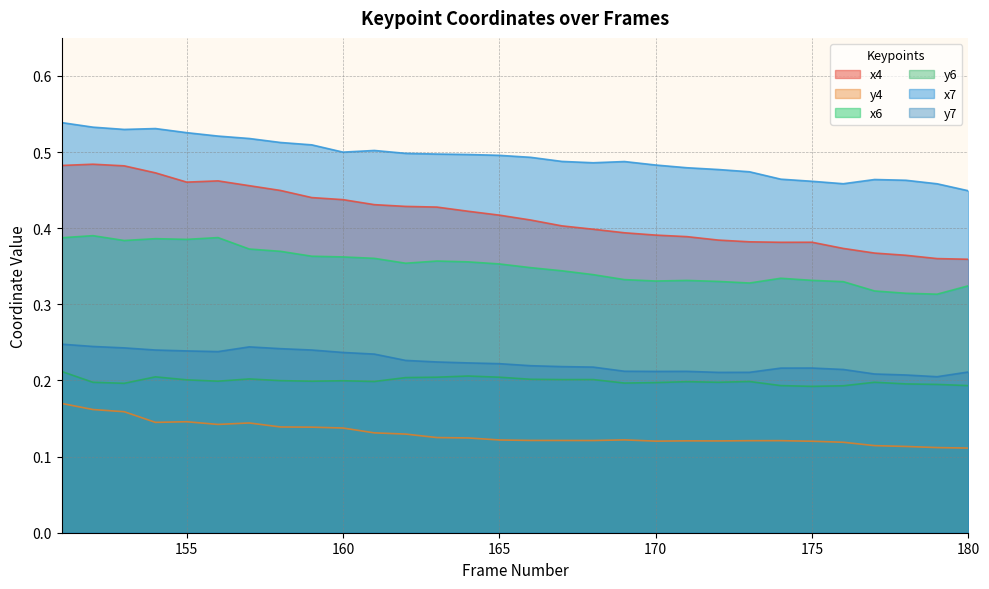

What is the difference between the maximum and minimum values in the x7 series?

0.1